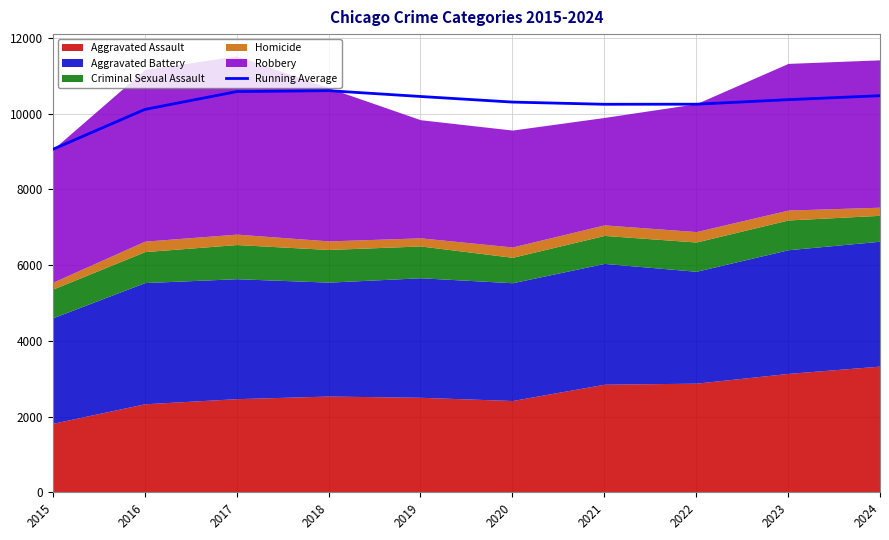

The value of Running Average at 2019 is 3391.8. True or false?

False